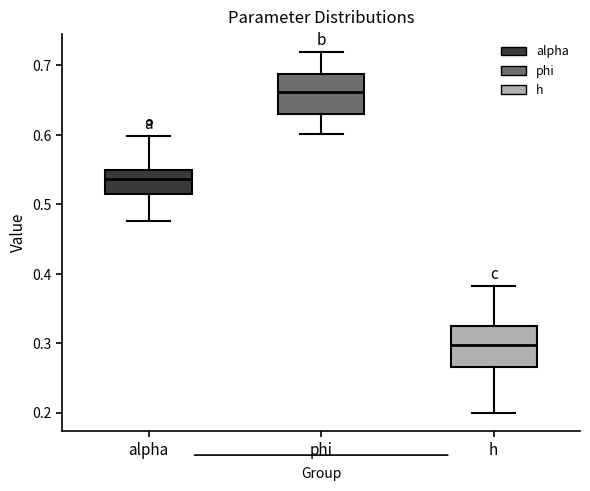

Where does the median line of the box for phi sit on the y-axis? The values are not printed on the chart, so give them approximately, as read against the axis.

0.66